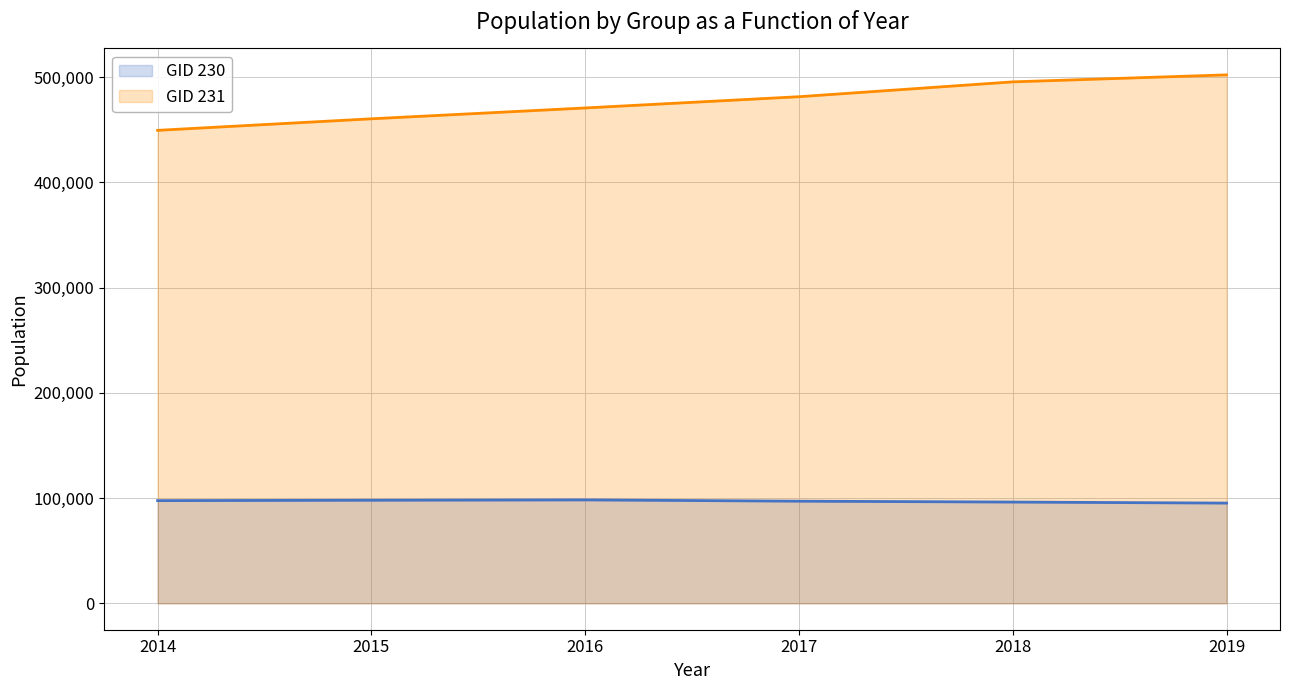

What is the maximum value shown in the chart?

502292